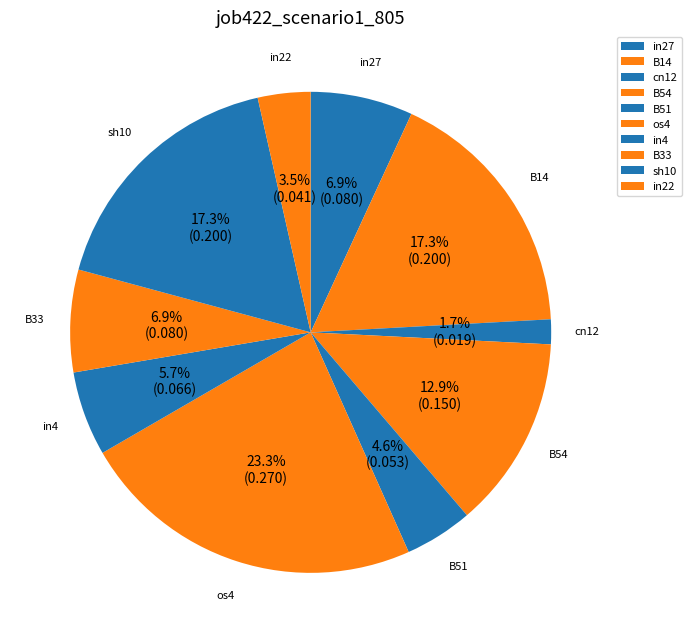

Do os4 and cn12 together represent more than half of the pie?

No